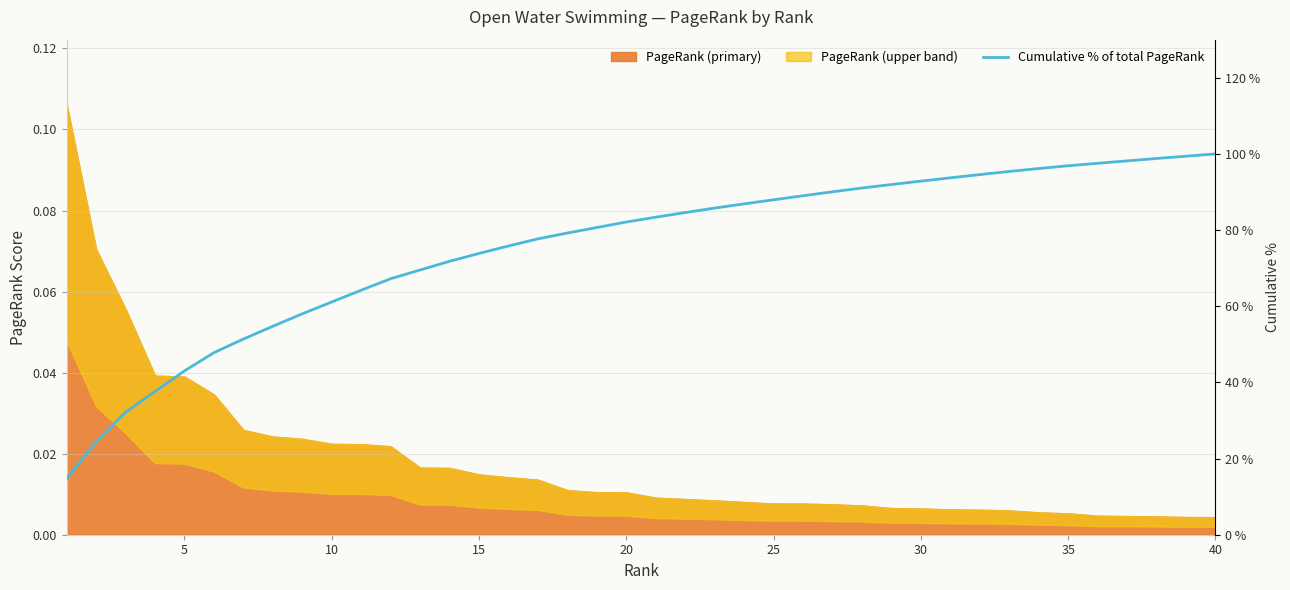

Is it true that the value at 27 is 41.7?

False